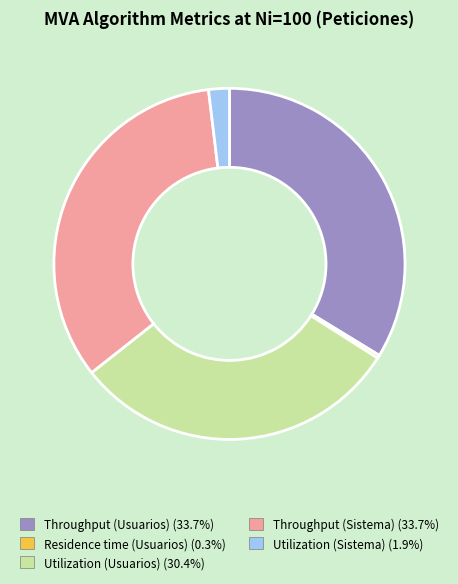

Combined, do Throughput (Usuarios) and Throughput (Sistema) account for over 50%?

Yes